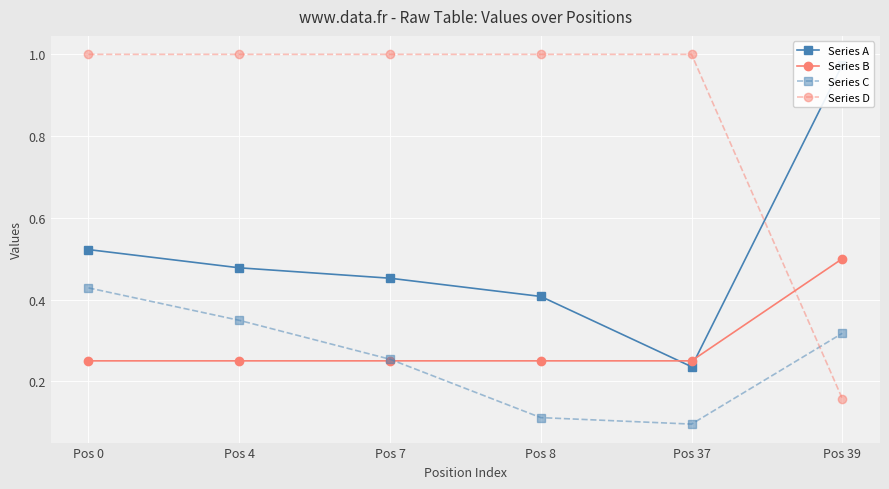

What is the total value across all series at Pos 4?

2.1